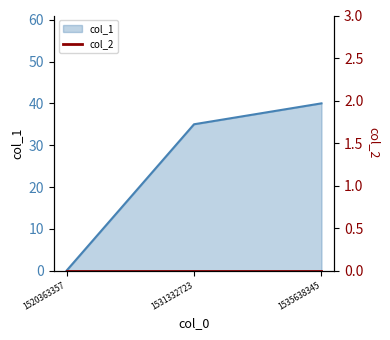

What is the average value?

25